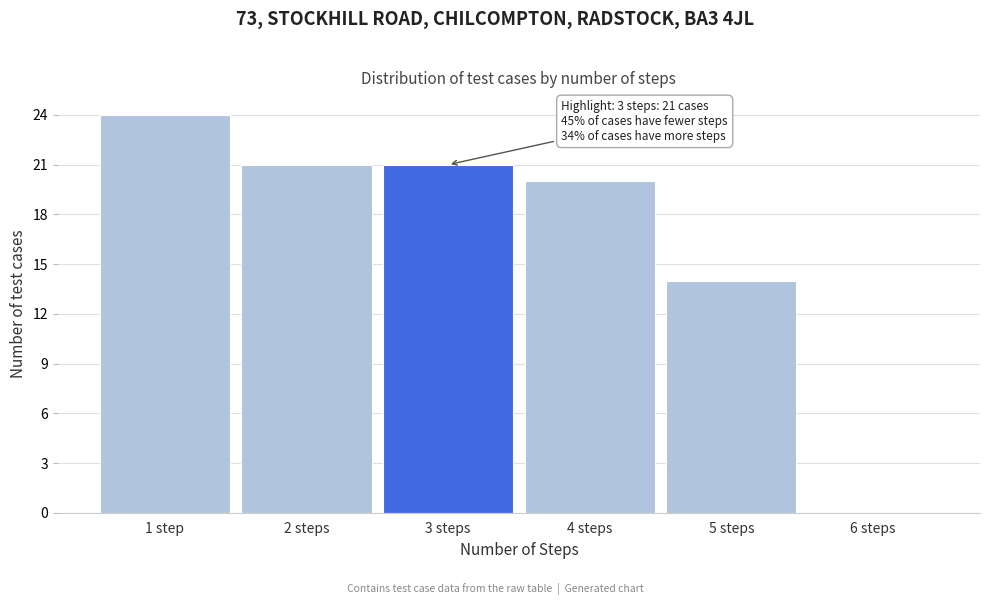

Reading left to right, extract all data points from this chart.

1 step=24	2 steps=21	3 steps=21	4 steps=20	5 steps=14	6 steps=0